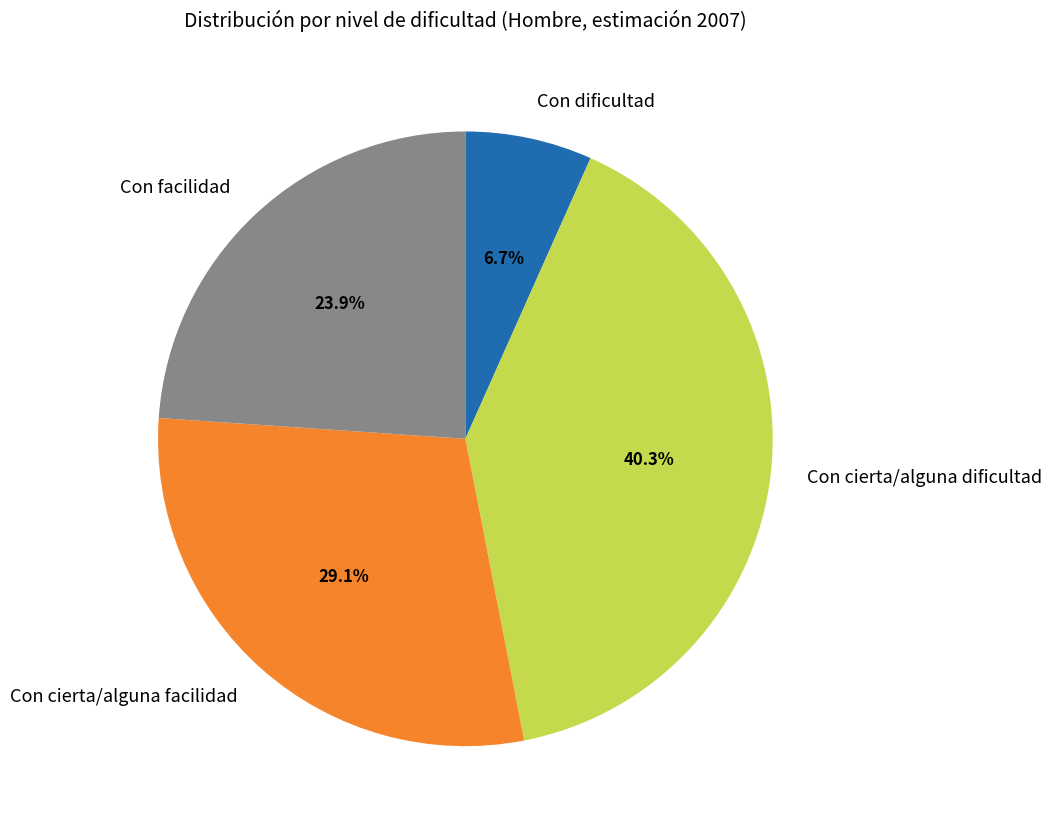

Is there a majority slice in this chart?

No